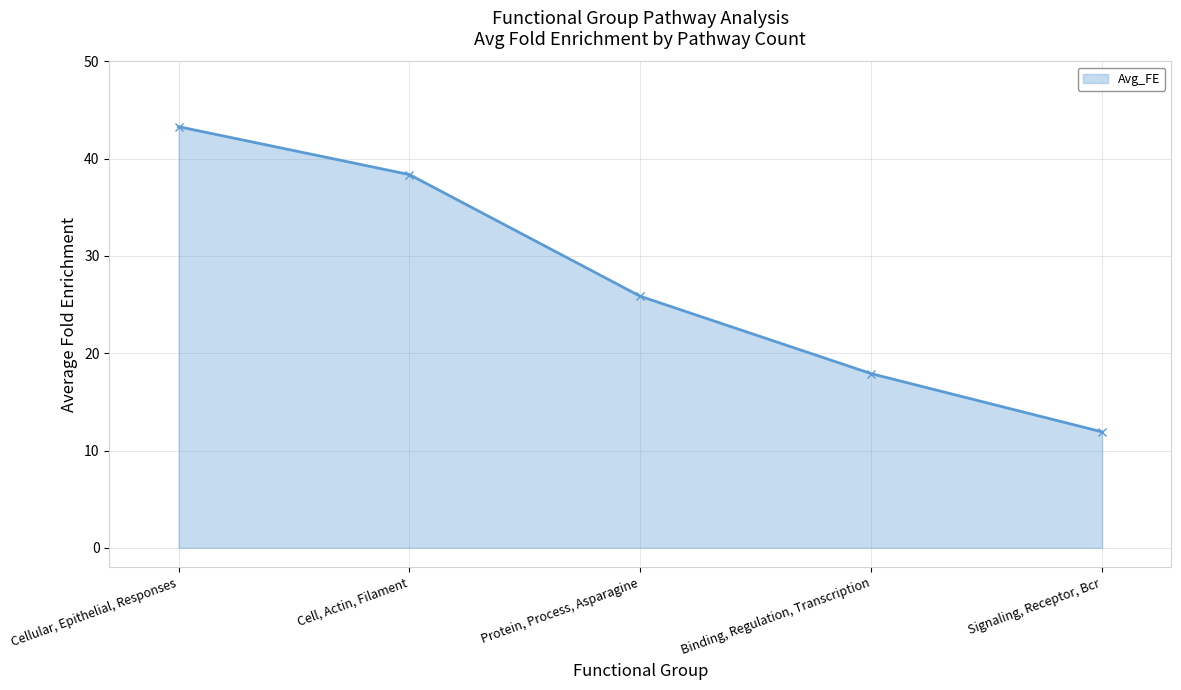

The chart shows a value of 66.1 at Cell, Actin, Filament. True or false?

False